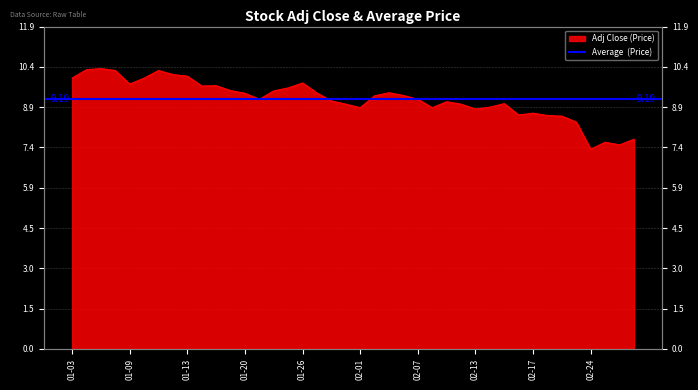

What is the sum of the values at 2017-02-02 and 2017-02-28?

16.8